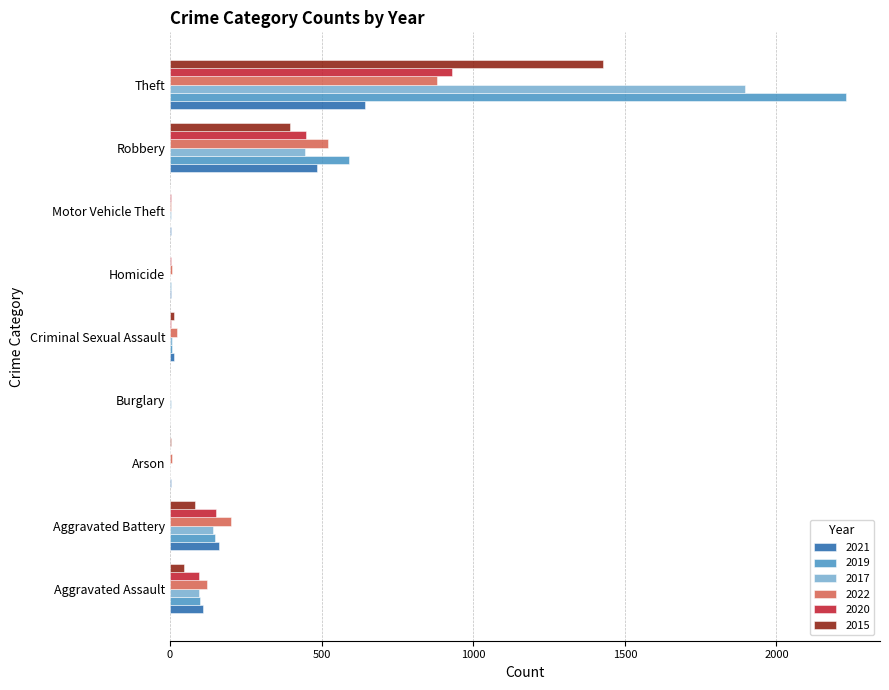

What is the total value across all series at Theft?

8007